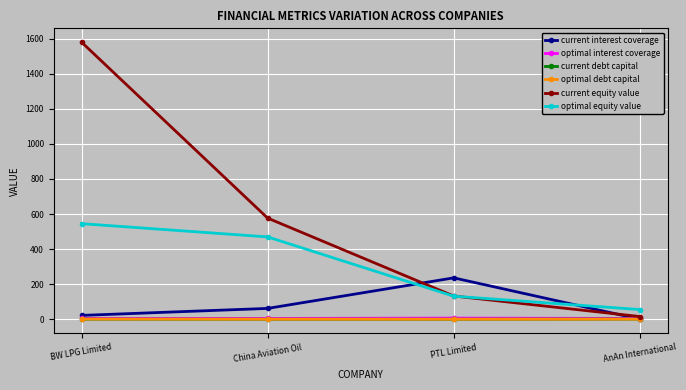

Is it true that optimal equity value equals 55.3 at AnAn International?

True